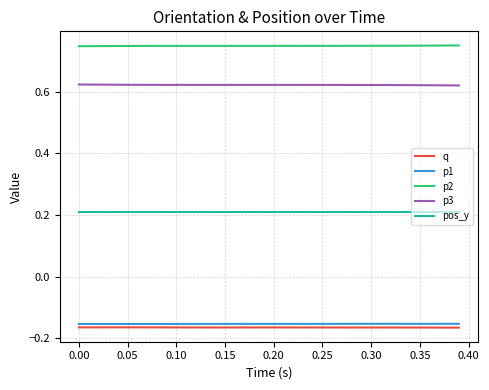

True or false: p2 and q intersect in this chart.

False